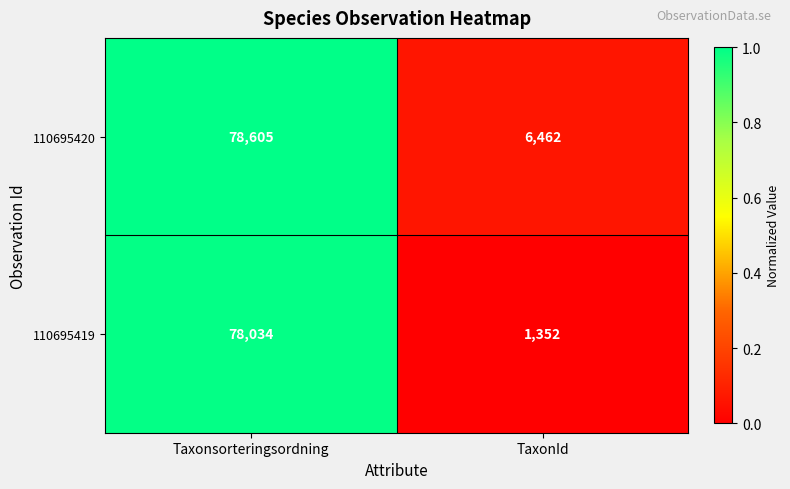

What is the highest value of the 110695420 series?

78605